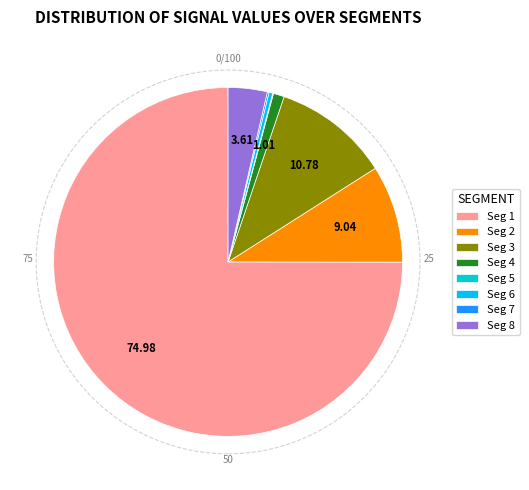

Do Seg 1 and Seg 3 together represent more than half of the pie?

Yes